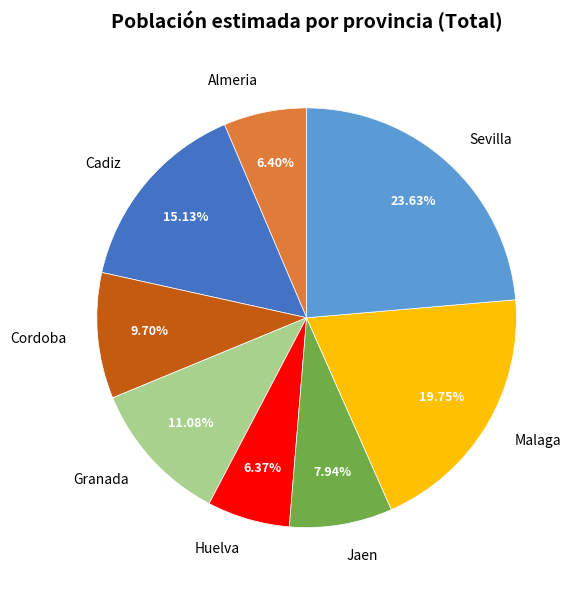

Between Huelva and Sevilla, which is larger?

Sevilla